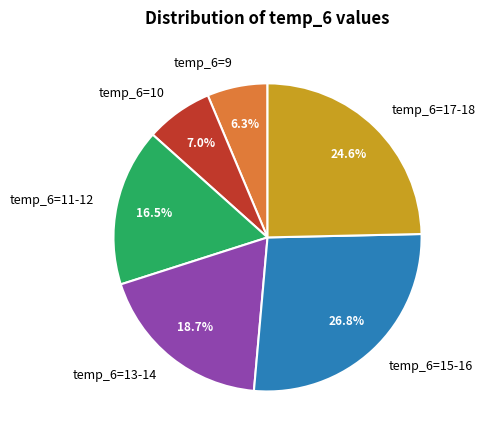

How many segments does this pie chart have?

6